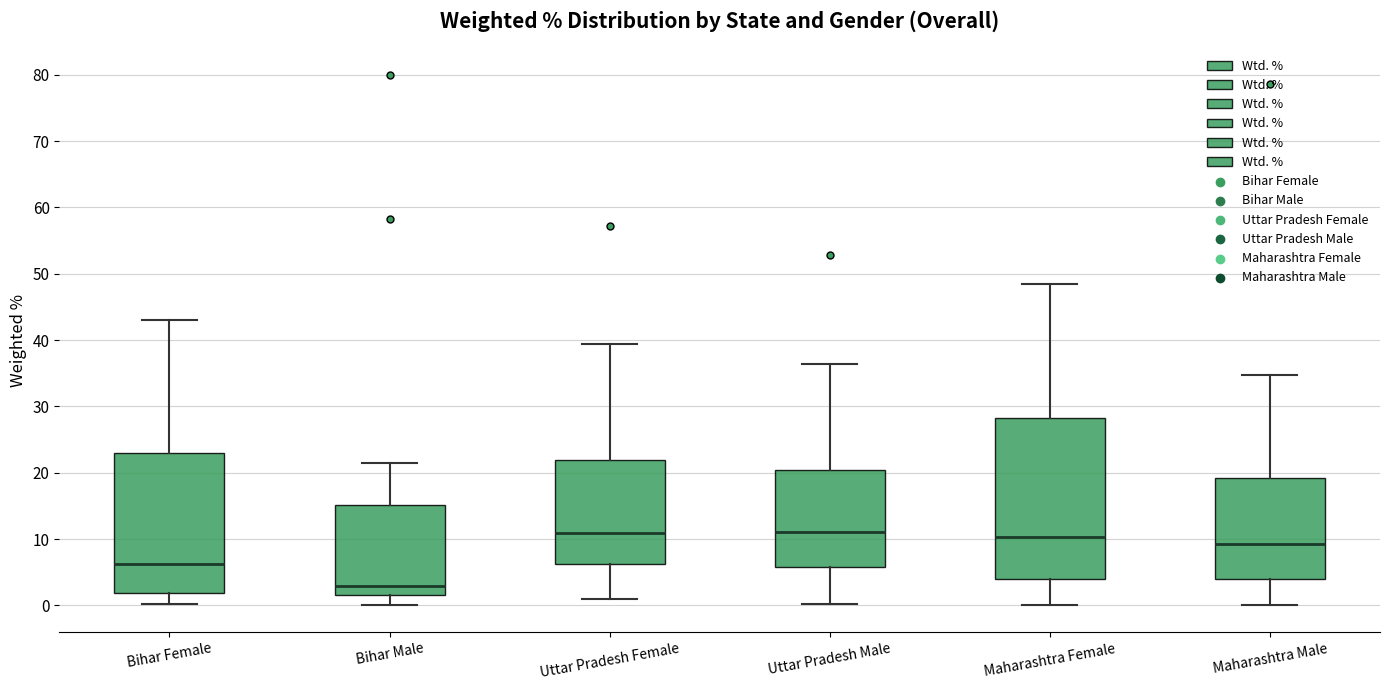

Comparing the boxes themselves (not the whiskers), which one is the tallest?

Maharashtra Female